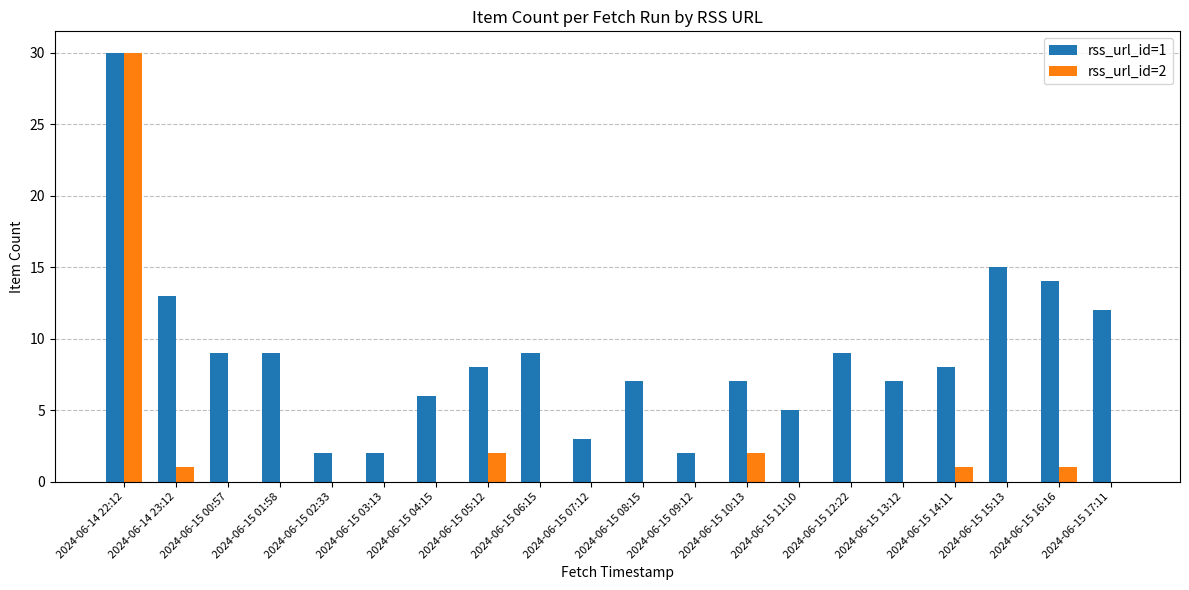

Where does the rss_url_id=1 series first go above 8?

2024-06-14 22:12